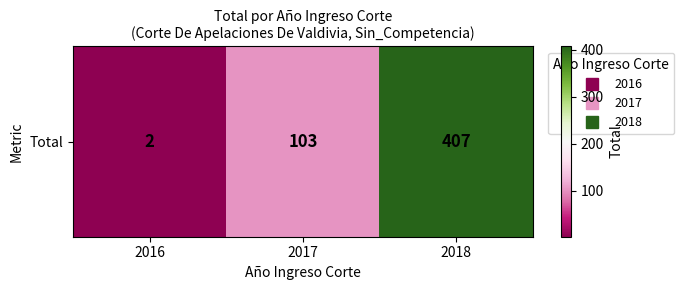

Reading right to left, what are all the values shown in this chart?

407	103	2